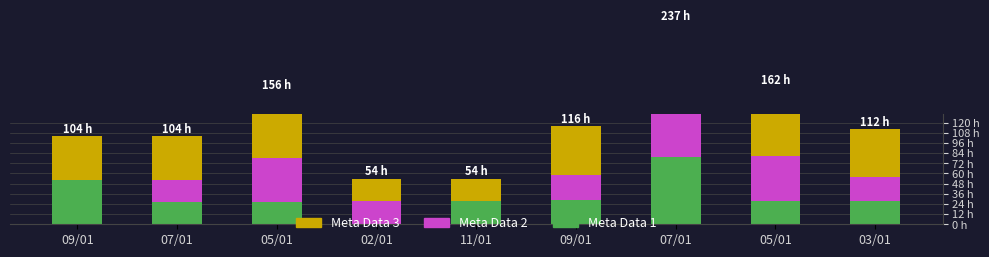

What is the difference between the highest and lowest values at 07/01?

26